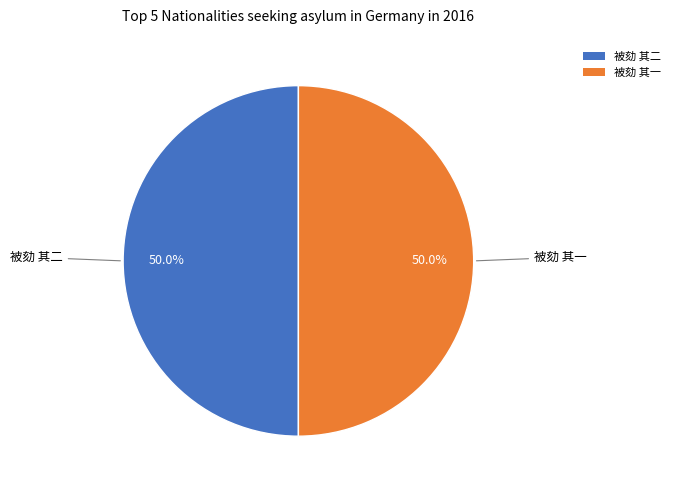

What portion of the pie excludes 被劾 其二?

50.0%